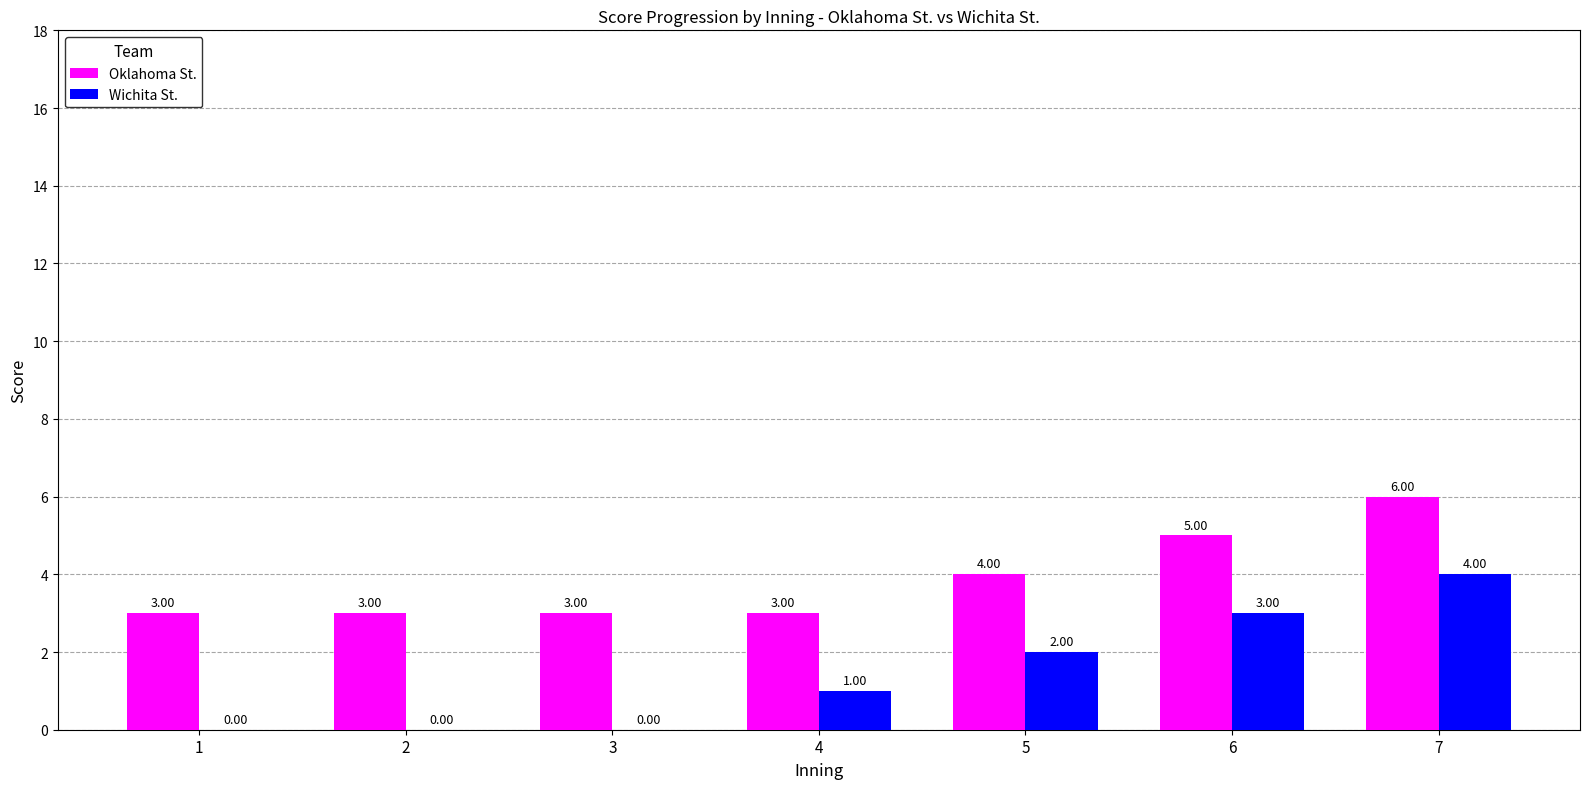

How many data points does each series have?

7